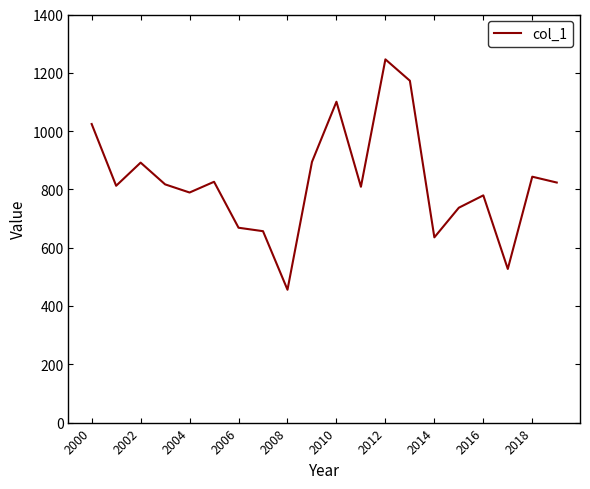

What is the difference between the maximum and minimum values?

790.3